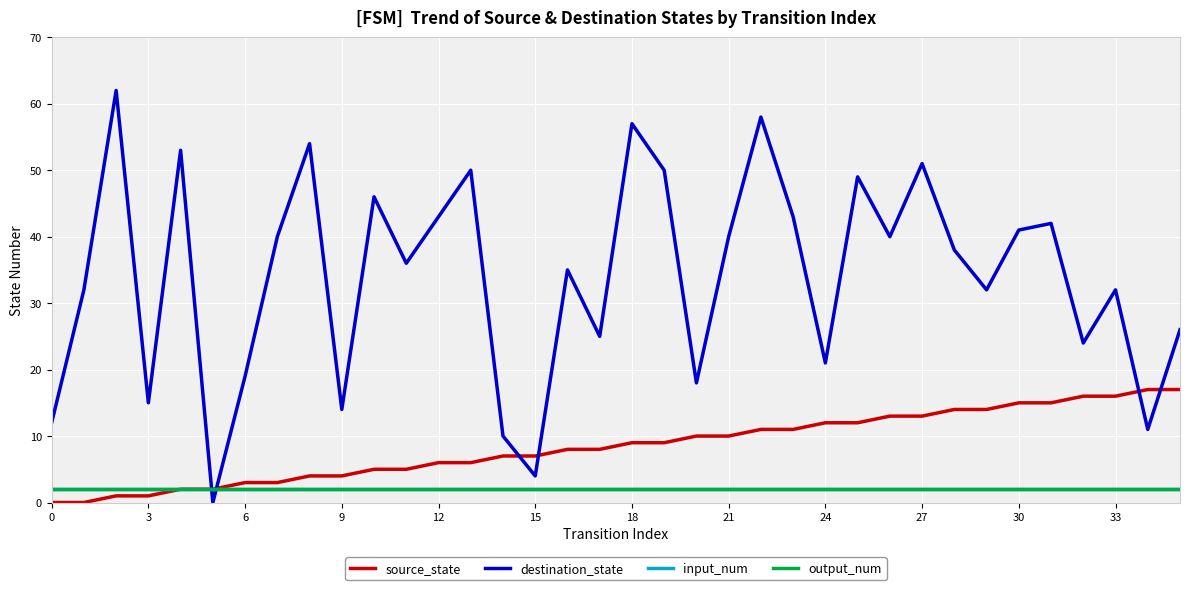

Reading left to right, transcribe all the data shown in this chart.

source_state: 0	0	1	1	2	2	3	3	4	4	5	5	6	6	7	7	8	8	9	9	10	10	11	11	12	12	13	13	14	14	15	15	16	16	17	17
destination_state: 12	32	62	15	53	0	19	40	54	14	46	36	43	50	10	4	35	25	57	50	18	40	58	43	21	49	40	51	38	32	41	42	24	32	11	26
input_num: 2	2	2	2	2	2	2	2	2	2	2	2	2	2	2	2	2	2	2	2	2	2	2	2	2	2	2	2	2	2	2	2	2	2	2	2
output_num: 2	2	2	2	2	2	2	2	2	2	2	2	2	2	2	2	2	2	2	2	2	2	2	2	2	2	2	2	2	2	2	2	2	2	2	2